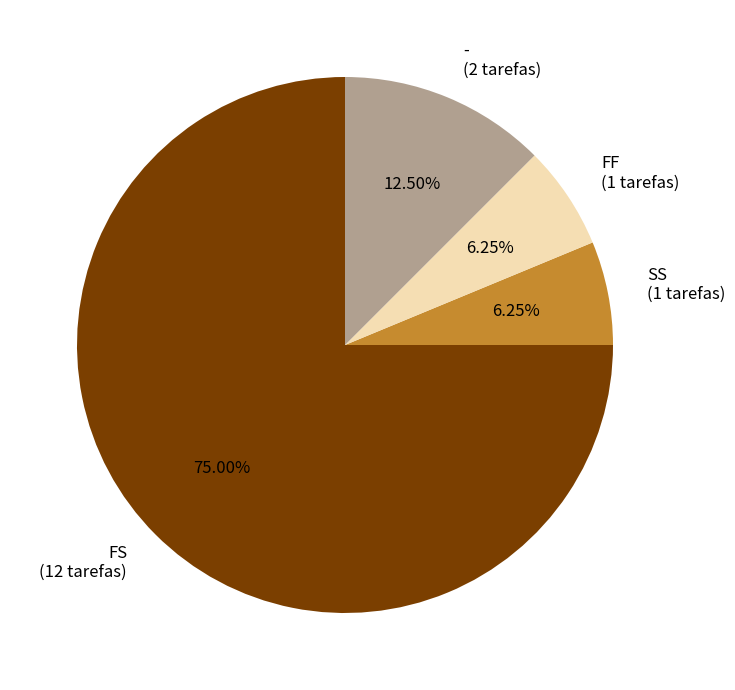

Approximately how many times larger is the value at SS (1 tarefas) compared to FF (1 tarefas)?

1.0